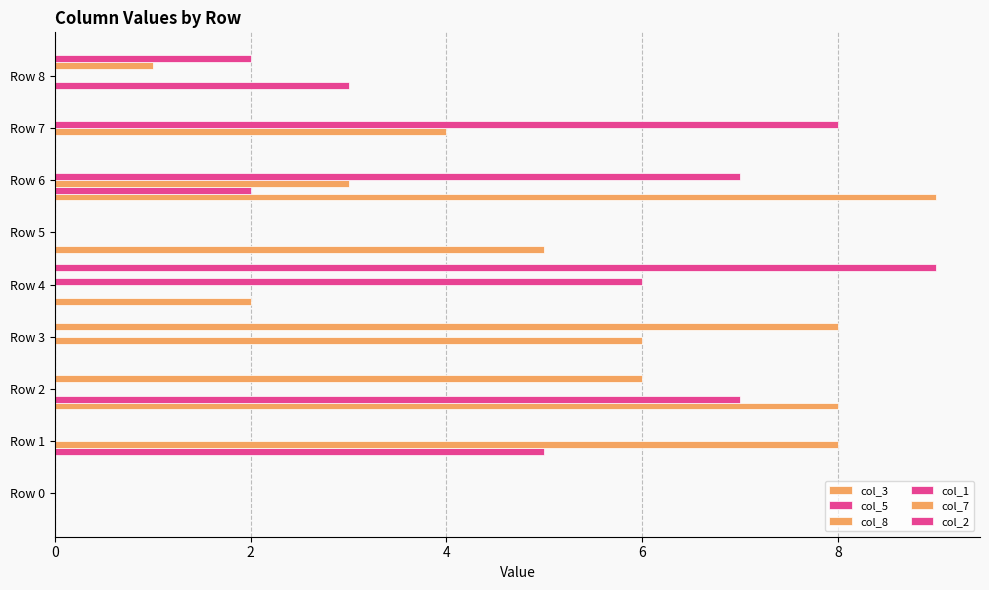

Count the number of categories in the chart.

9